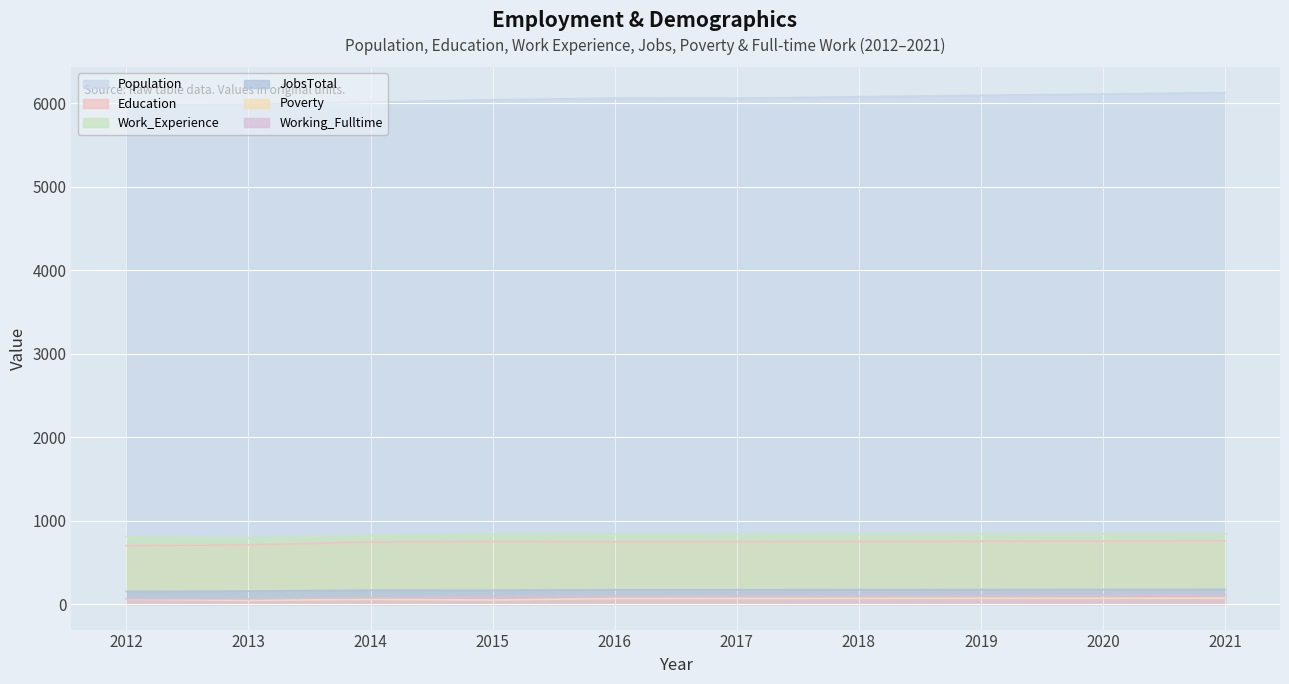

Which has a higher value, 2020 or 2018?

2020